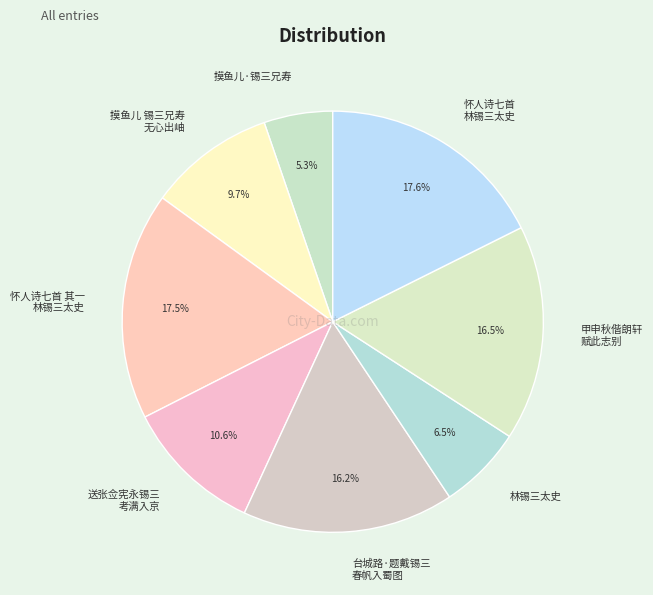

Which slice is the smallest?

摸鱼儿·锡三兄寿